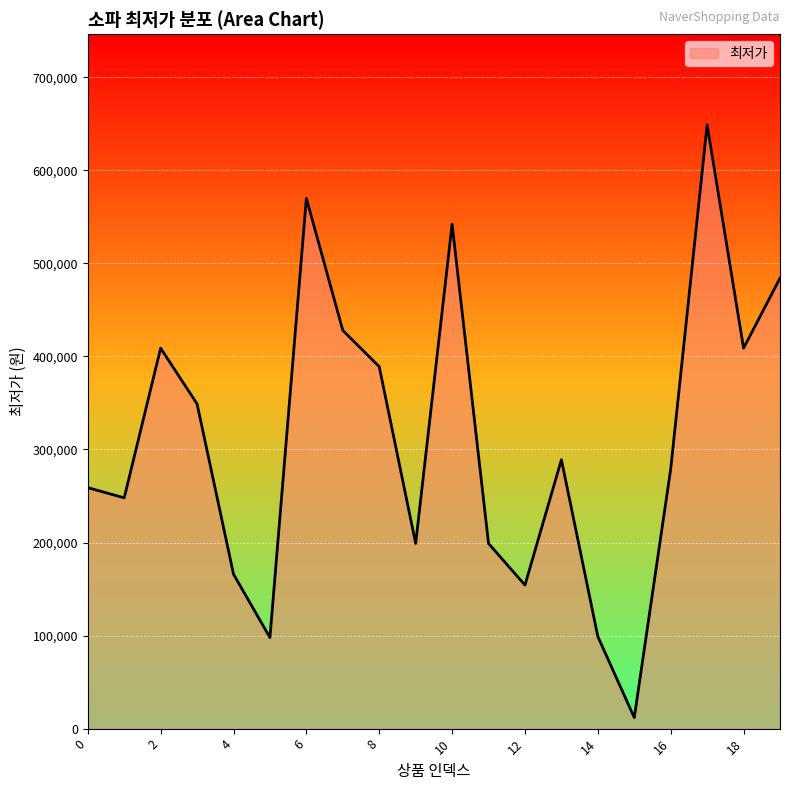

What is the greatest value displayed?

649000